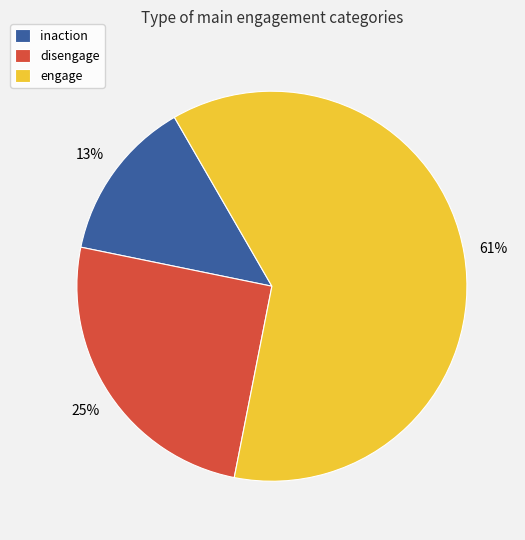

Combined, do disengage and inaction account for over 50%?

No